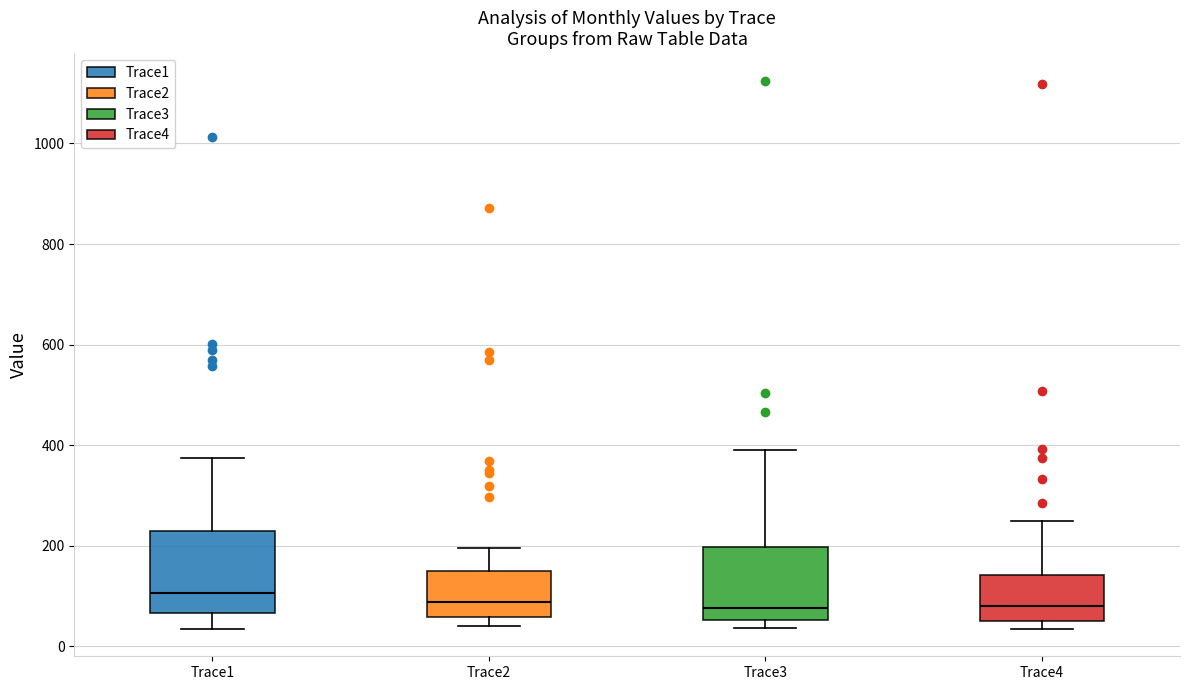

Reading left to right, transcribe this box plot: for each box, give where its median line is, the range the box spans, and where its two whiskers end, as read against the y-axis. The values are not printed on the chart, so give them approximately, as read against the axis.

Trace1: median 100, box 60 to 220, whiskers 40 to 380
Trace2: median 80, box 60 to 160, whiskers 40 to 200
Trace3: median 80, box 60 to 200, whiskers 40 to 400
Trace4: median 80, box 60 to 140, whiskers 40 to 240